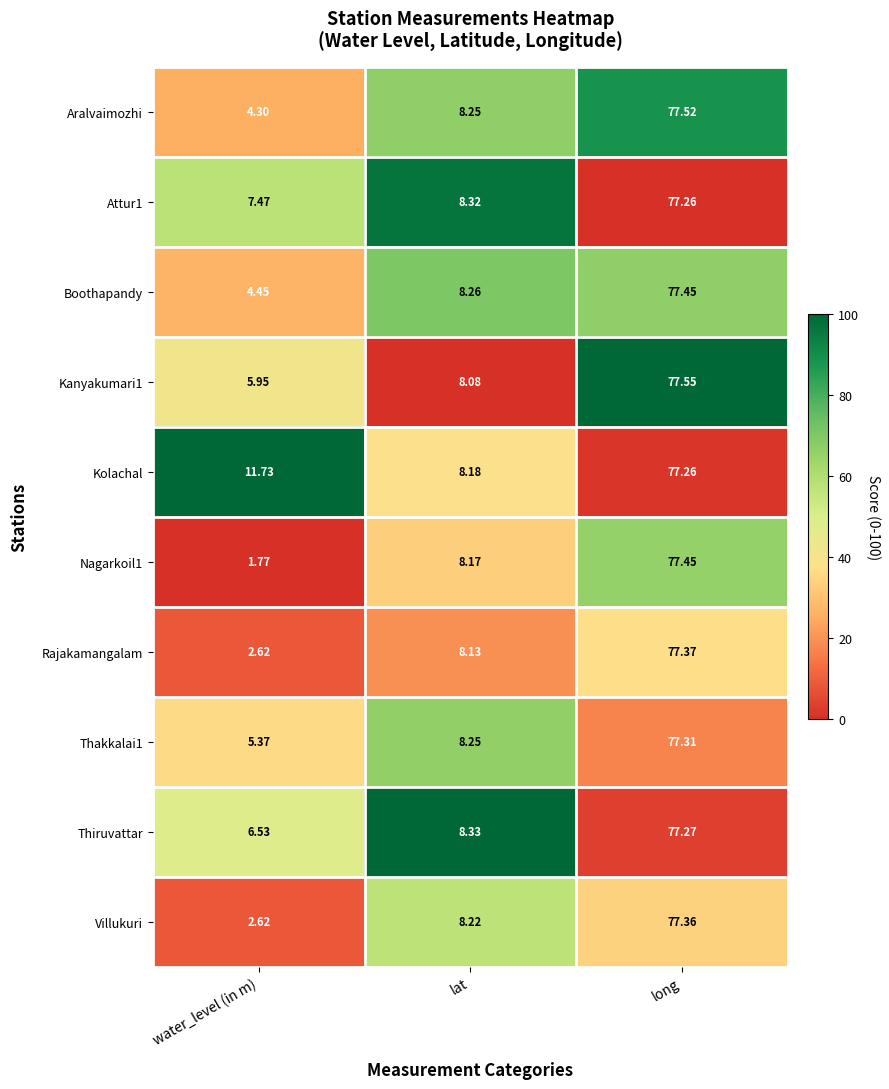

Where does the Villukuri series first go above 8?

lat